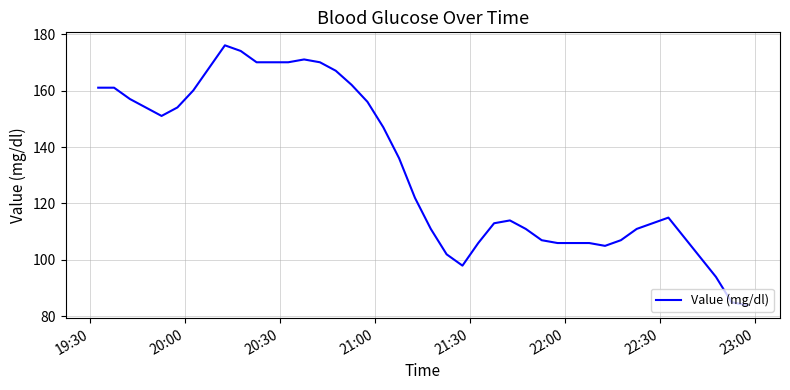

What is the difference between the maximum and minimum values?

92